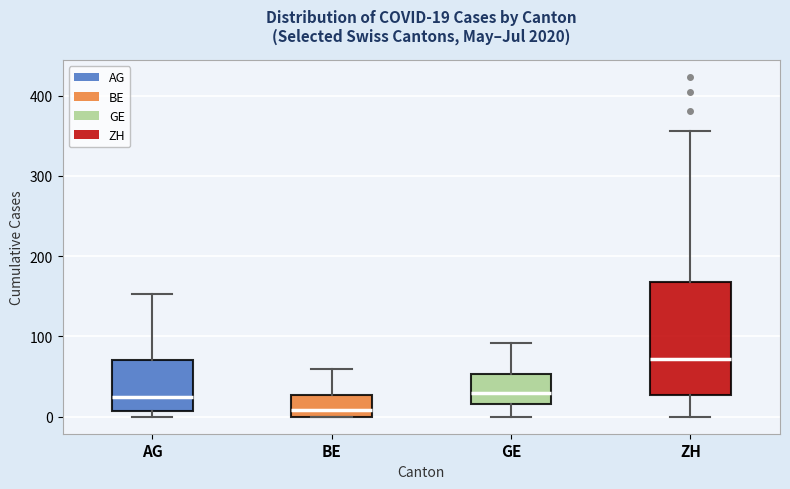

Comparing the boxes themselves (not the whiskers), which one is the tallest?

ZH